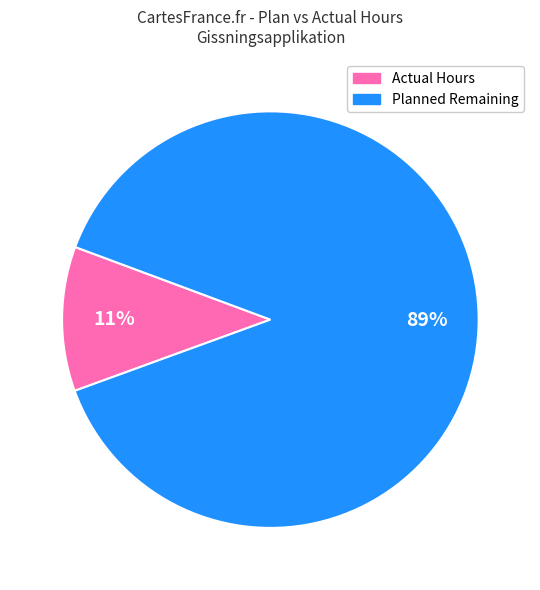

Does any single category account for the majority?

Yes